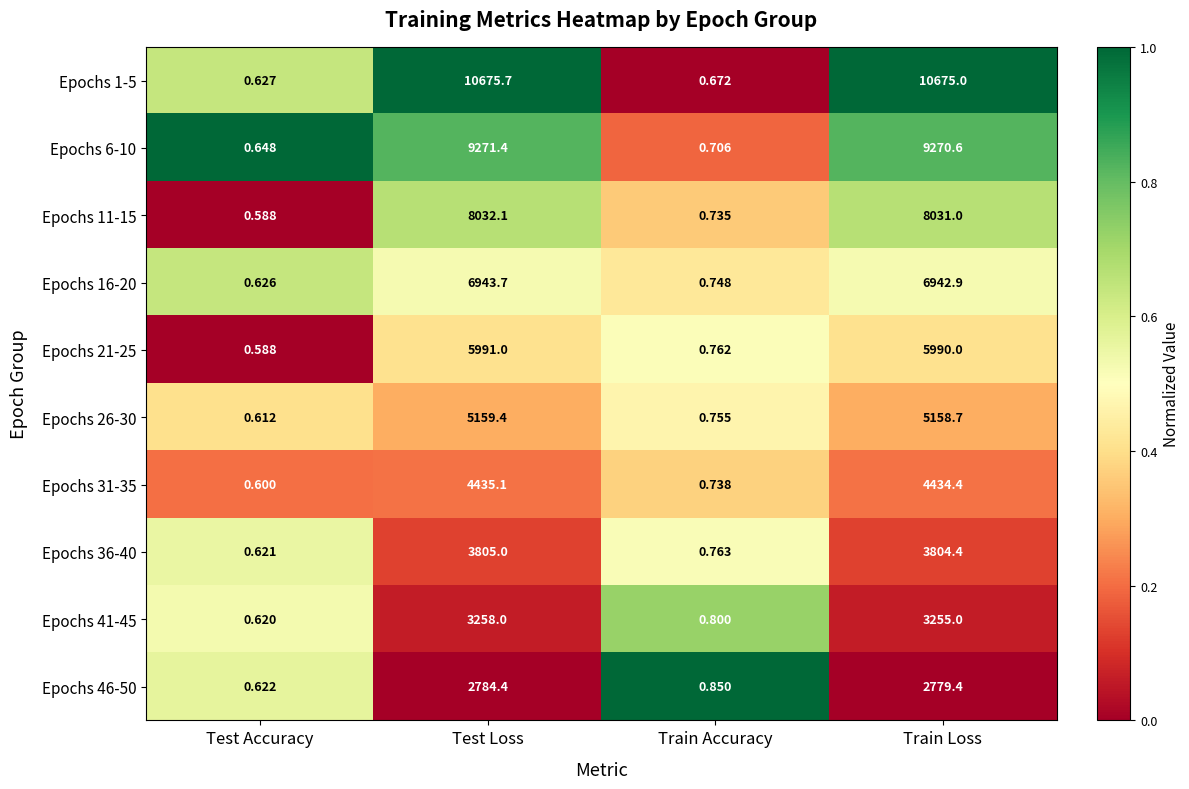

Where is Epochs 31-35 nearest to the value 2217?

Train Accuracy